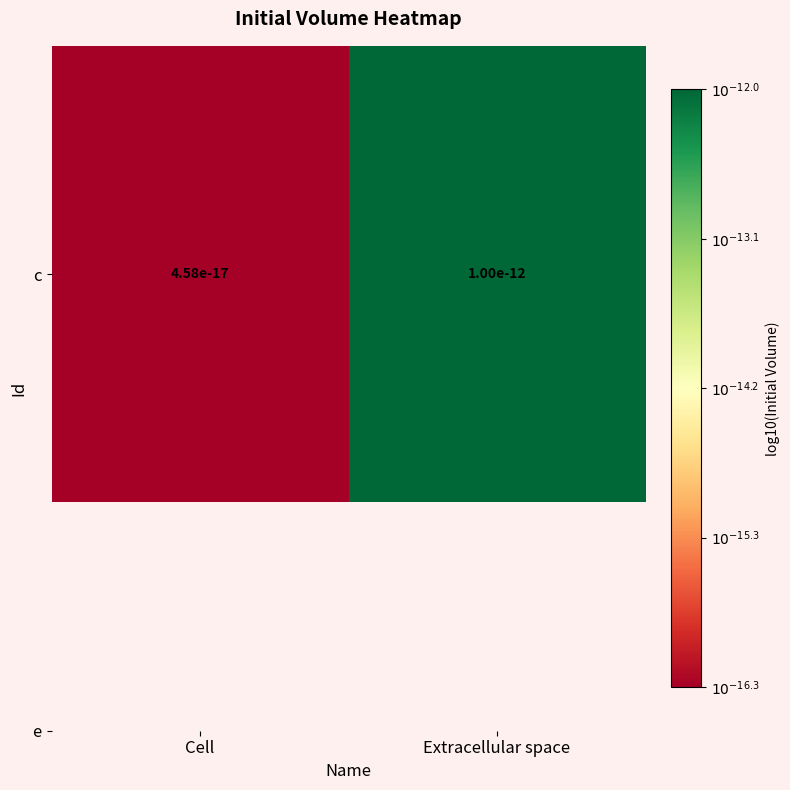

Reading left to right, list all the values displayed in this chart.

Cell=-16.3	Extracellular space=-12.0